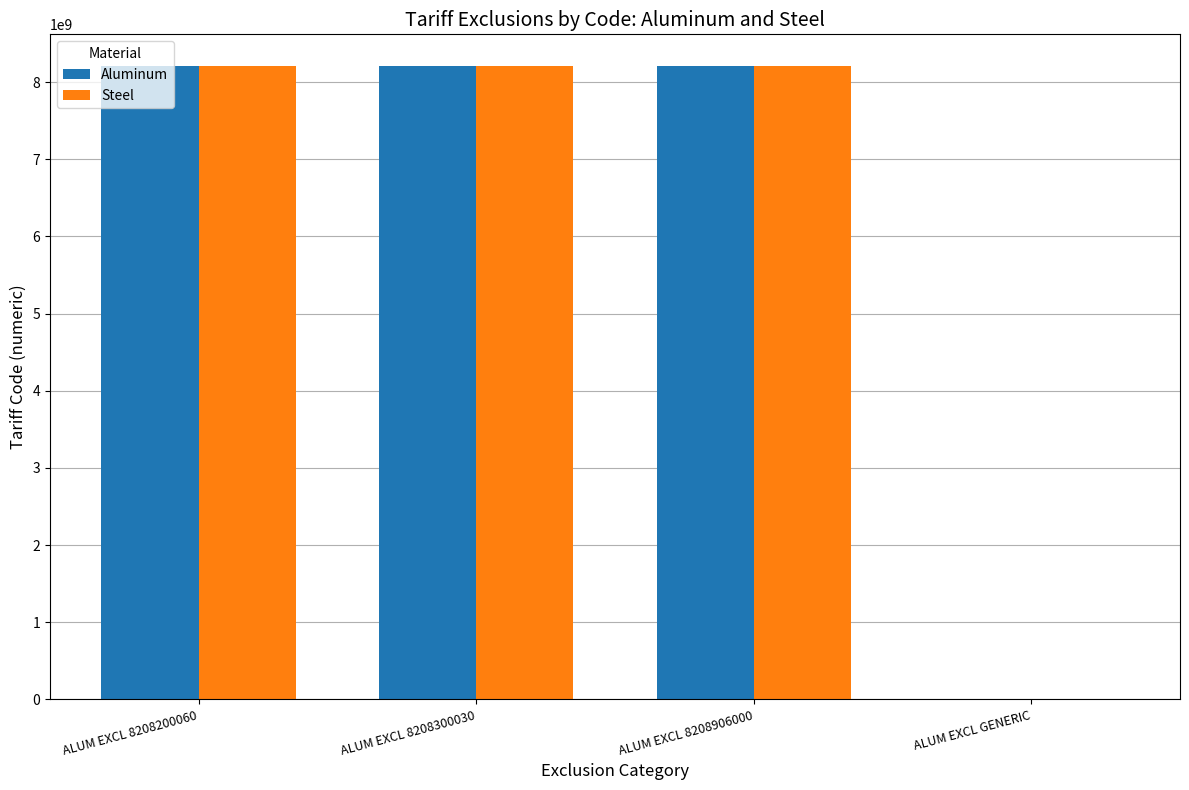

True or false: Steel has a value of 8208200060 at ALUM EXCL 8208200060.

True